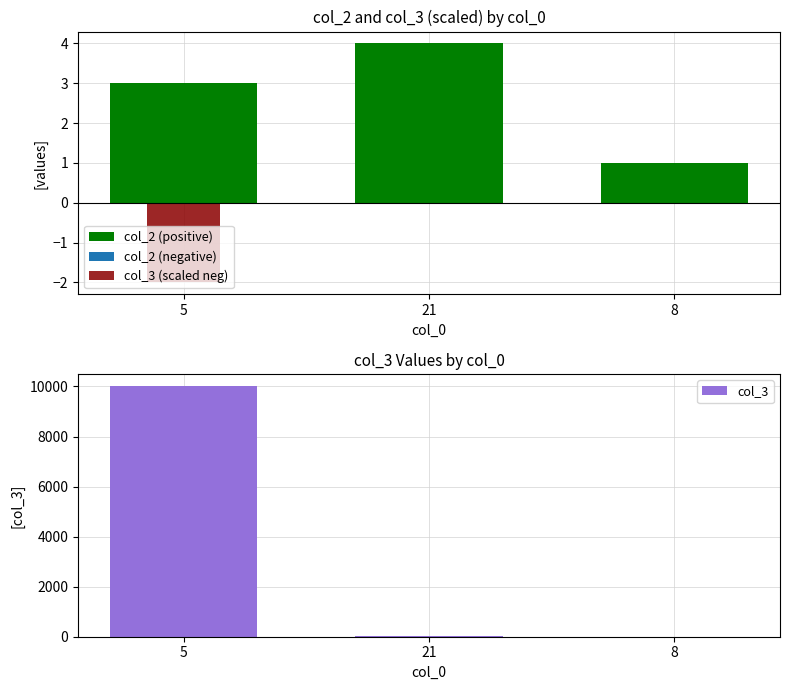

At how many categories does at least one series exceed 1583?

1